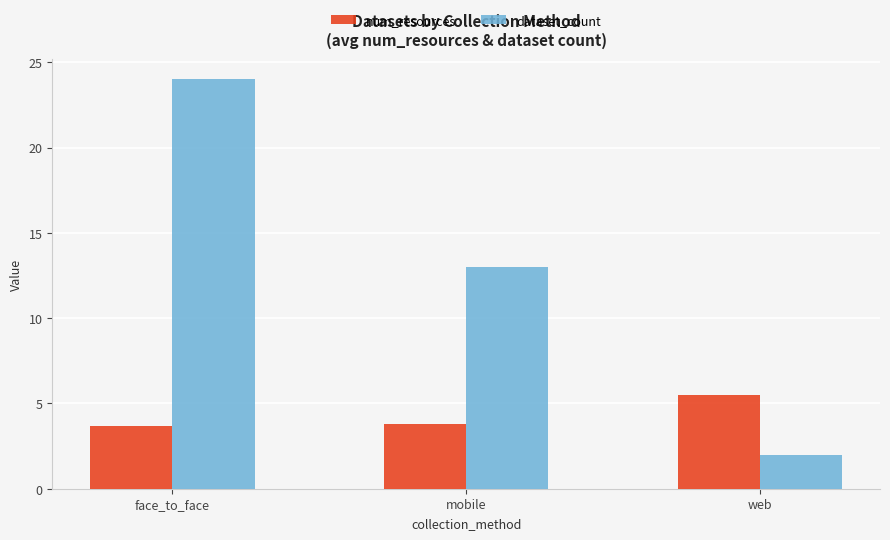

Which series has the widest spread of values?

dataset_count